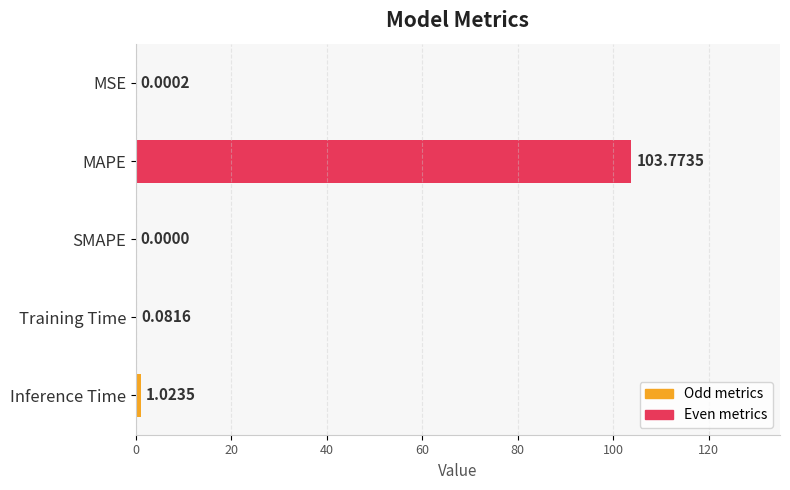

How many positive values are there?

4